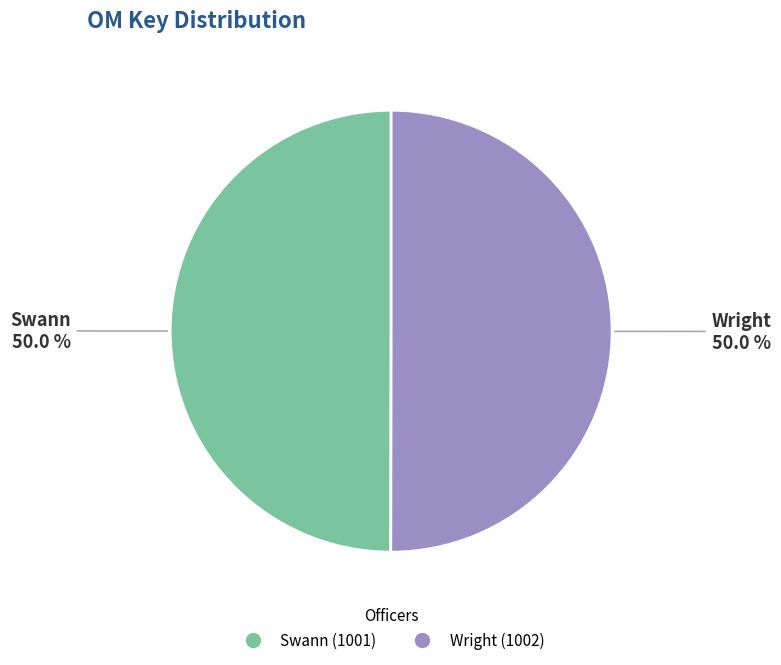

Approximately how many times larger is the value at Swann compared to Wright?

1.0